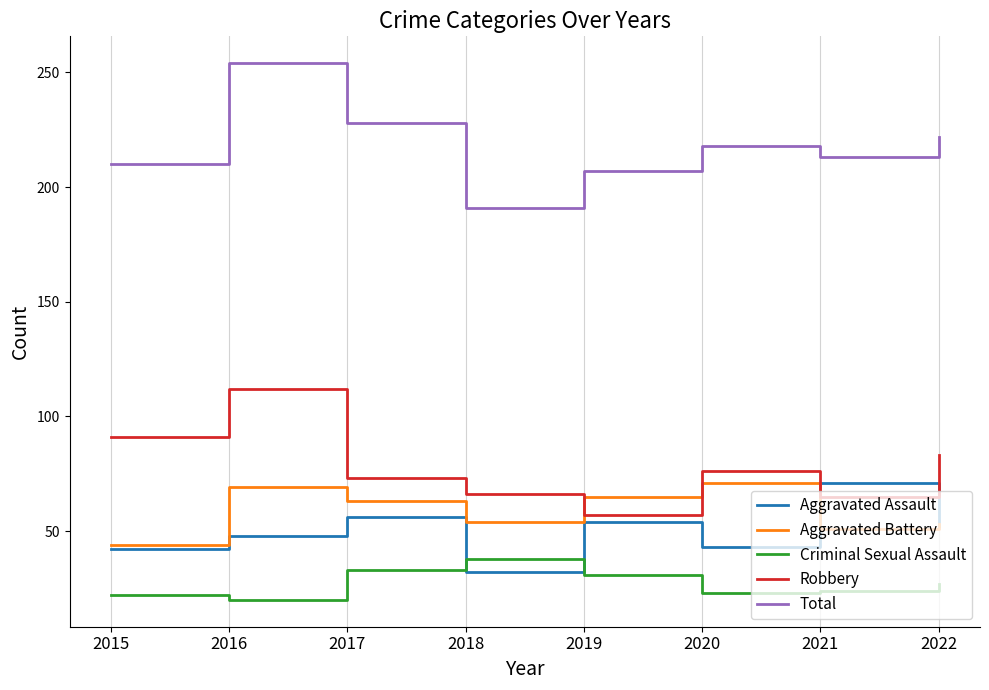

What is the total value across all series at 2019?

414